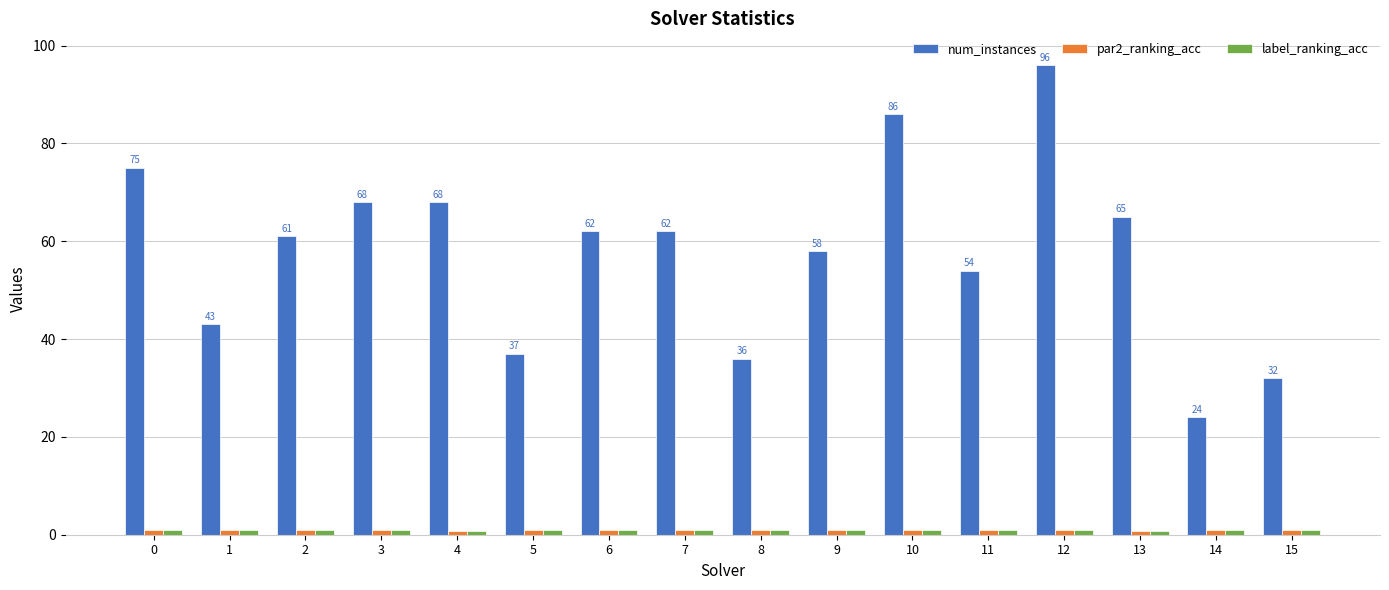

The value of num_instances at 7 is 62.0. True or false?

True